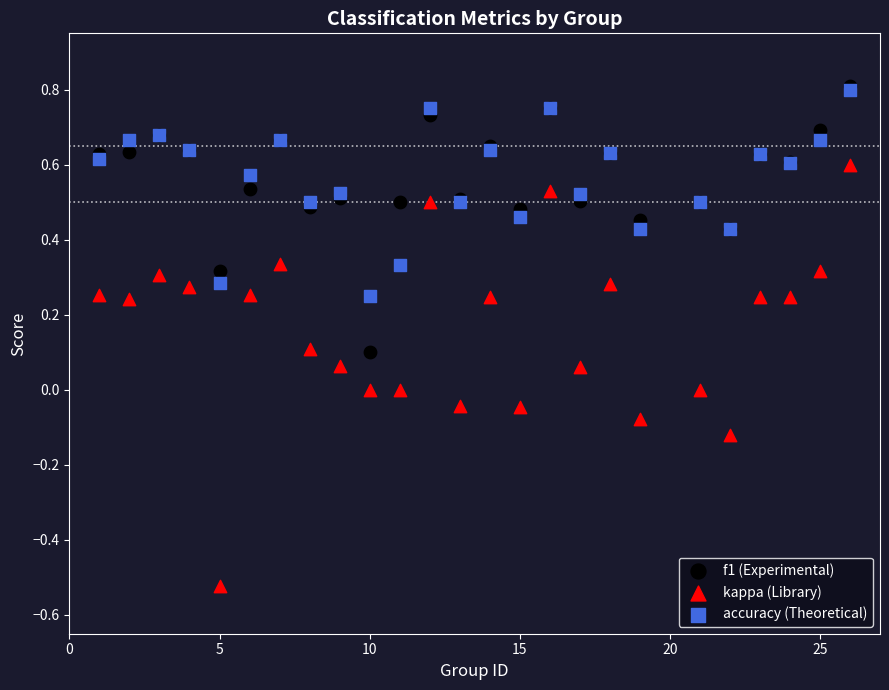

Which series contains the lowest Y value?

kappa (Library)